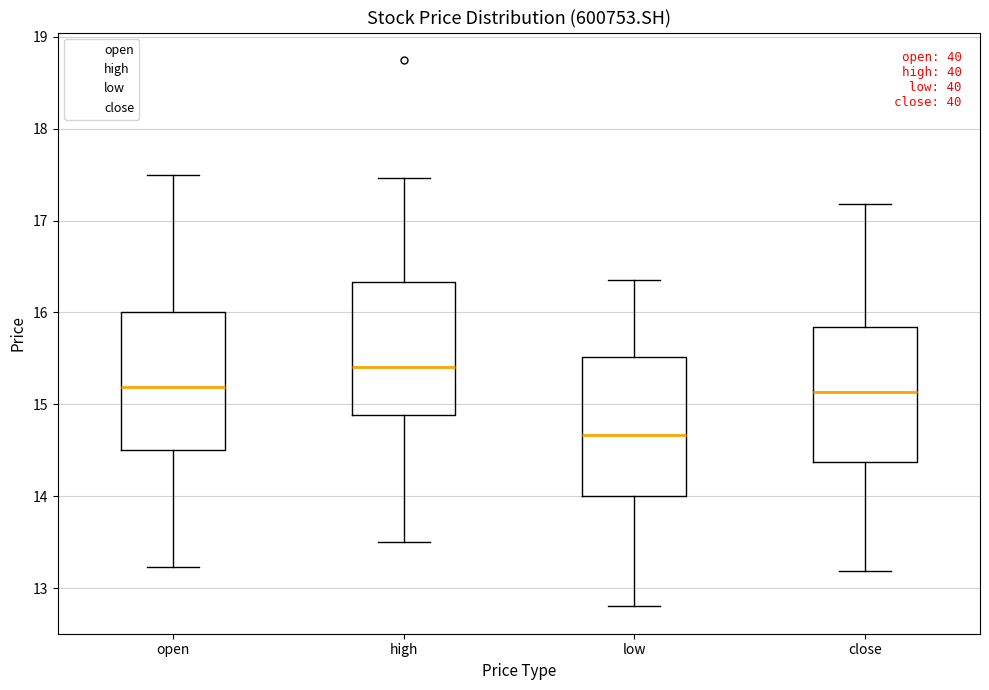

Where is the upper edge of the box for high on the y-axis? The values are not printed on the chart, so give them approximately, as read against the axis.

16.3